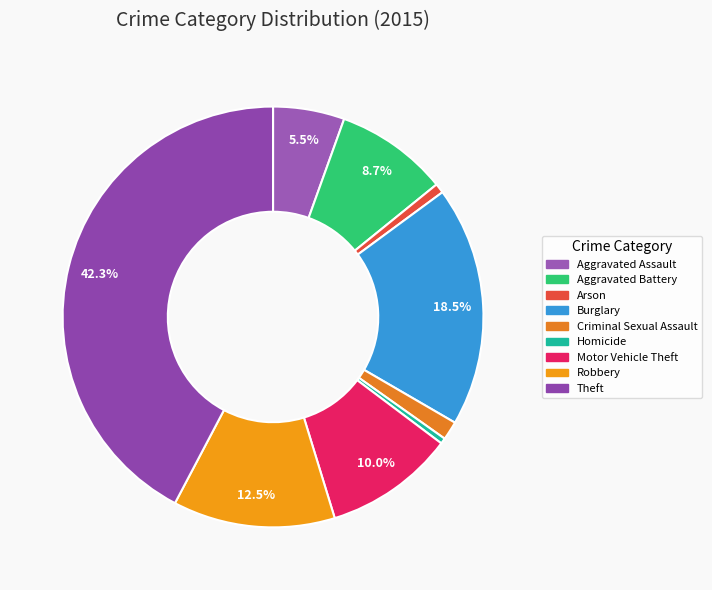

What percentage do Motor Vehicle Theft and Aggravated Battery together represent?

18.7%